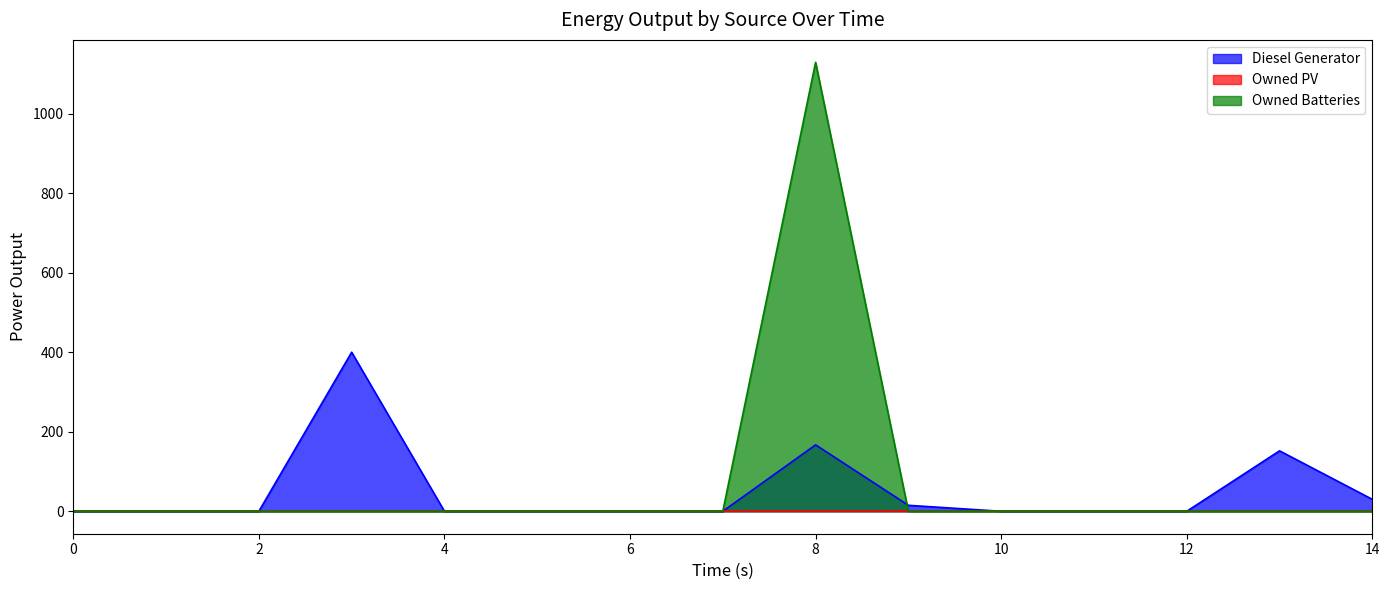

Between which two adjacent categories do Diesel Generator and Owned Batteries first intersect?

8 and 9